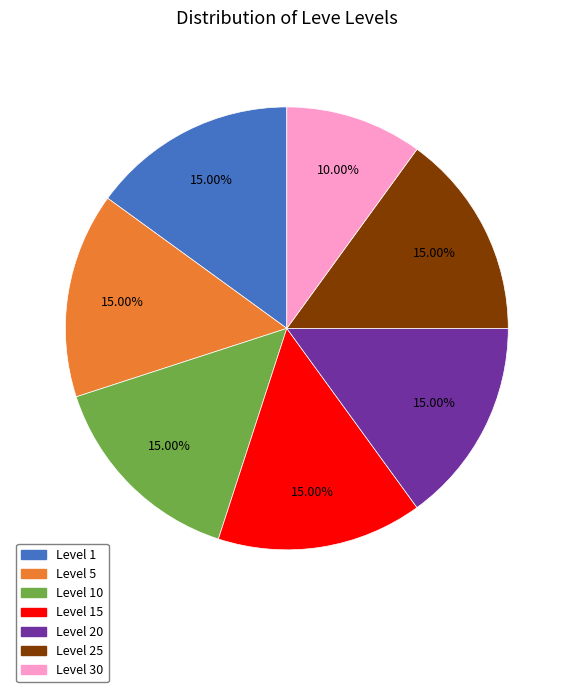

Does any single category account for the majority?

No